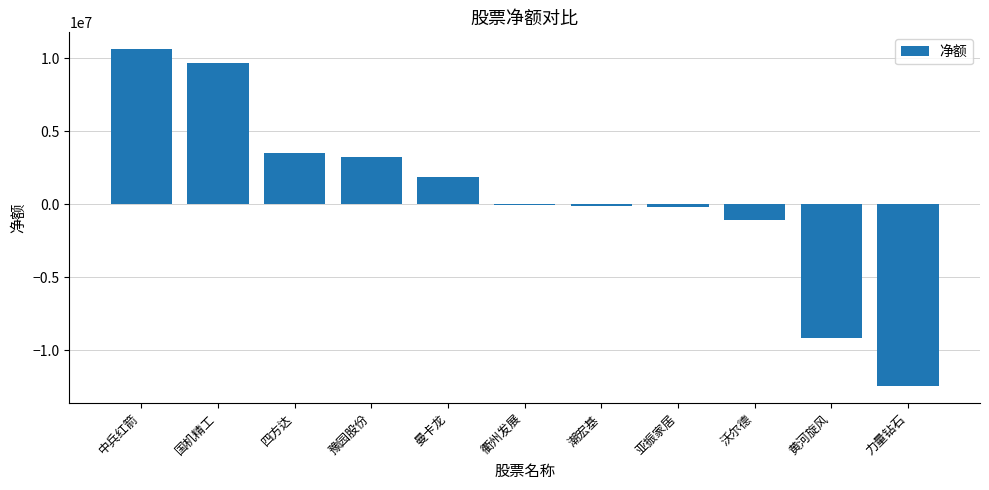

What is the maximum value shown in the chart?

10603832